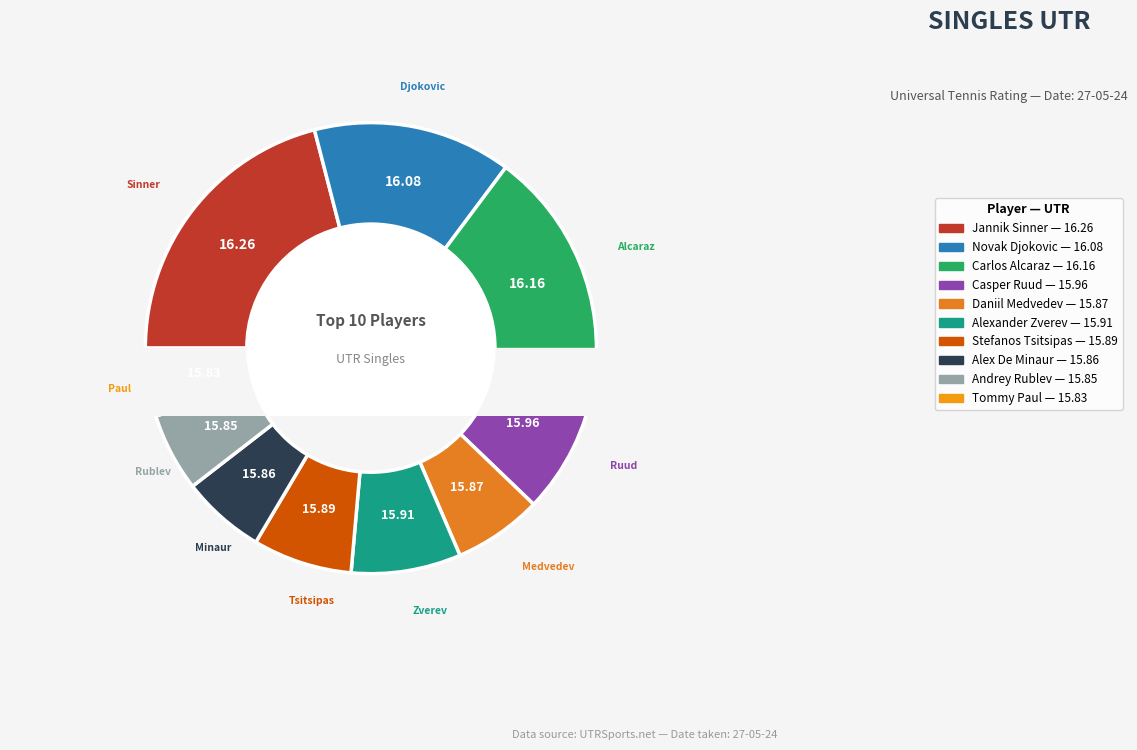

Which slice is the largest?

Jannik Sinner